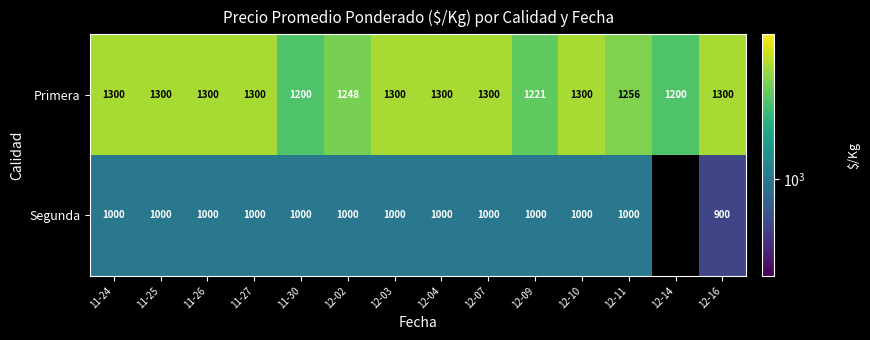

At how many categories does at least one series exceed 1298?

9